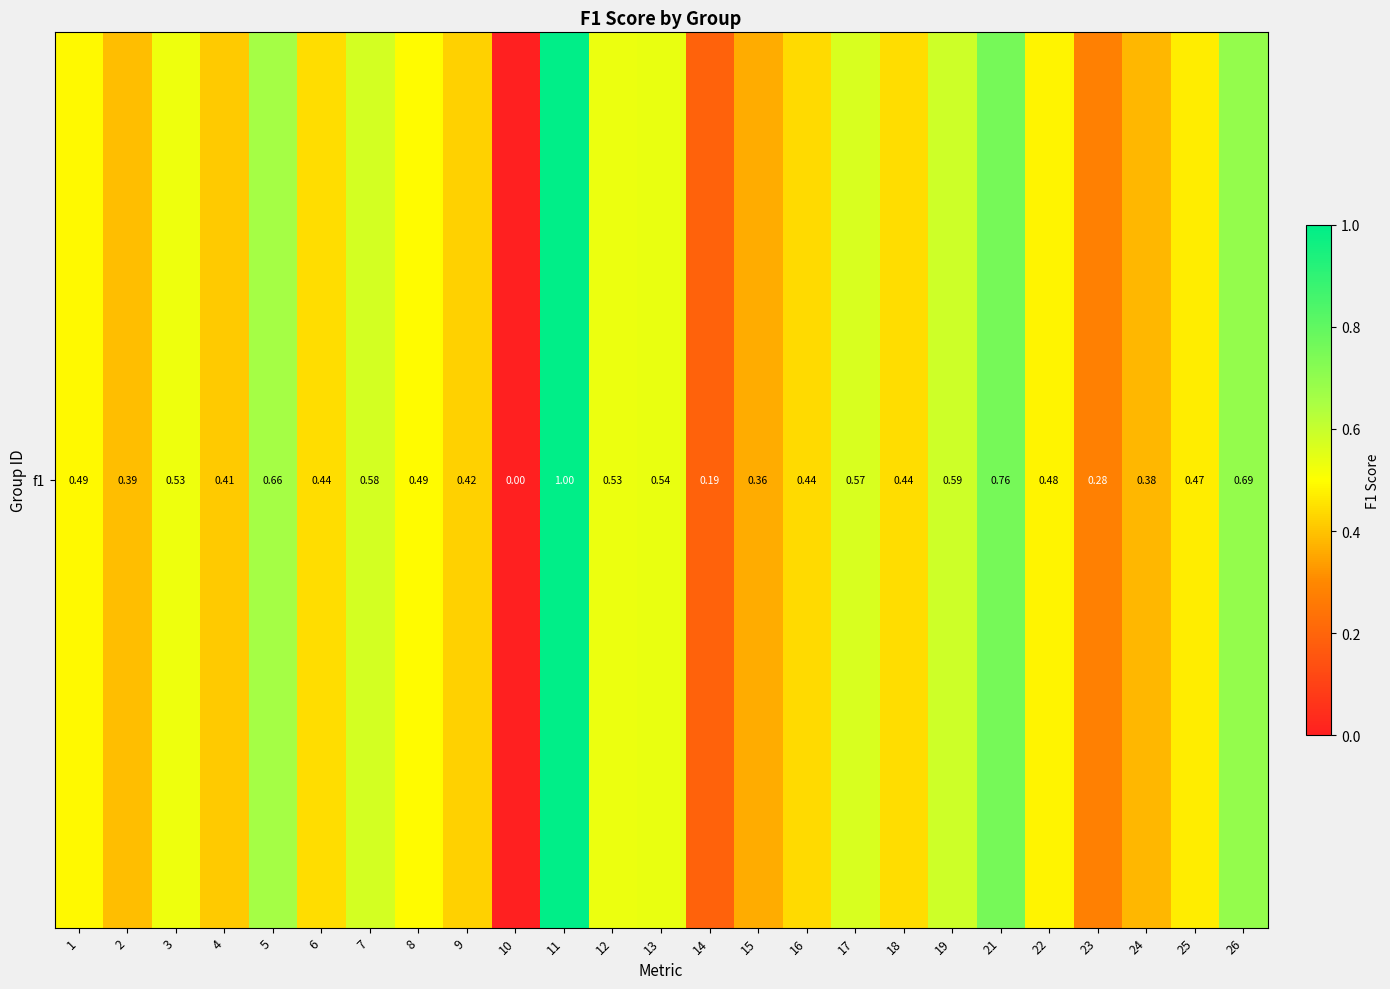

Is it true that the value at 13 is 0.3?

False